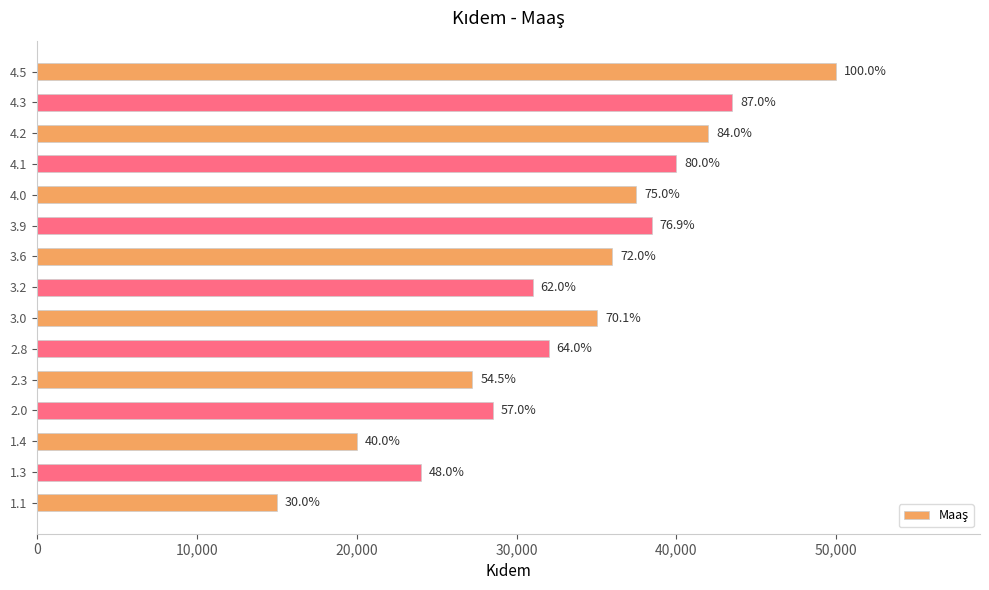

Does the chart contain any negative values?

No